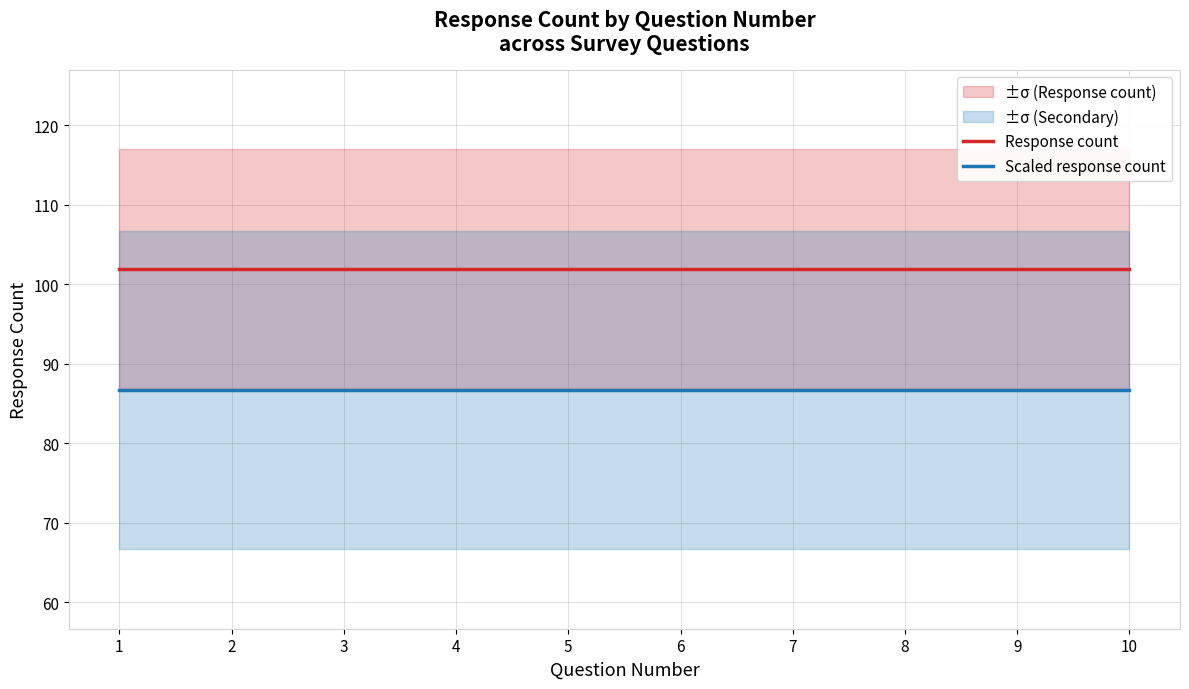

Reading left to right, what are all the values shown in this chart?

Response count: 102.0	102.0	102.0	102.0	102.0	102.0	102.0	102.0	102.0	102.0
Scaled response count: 86.7	86.7	86.7	86.7	86.7	86.7	86.7	86.7	86.7	86.7